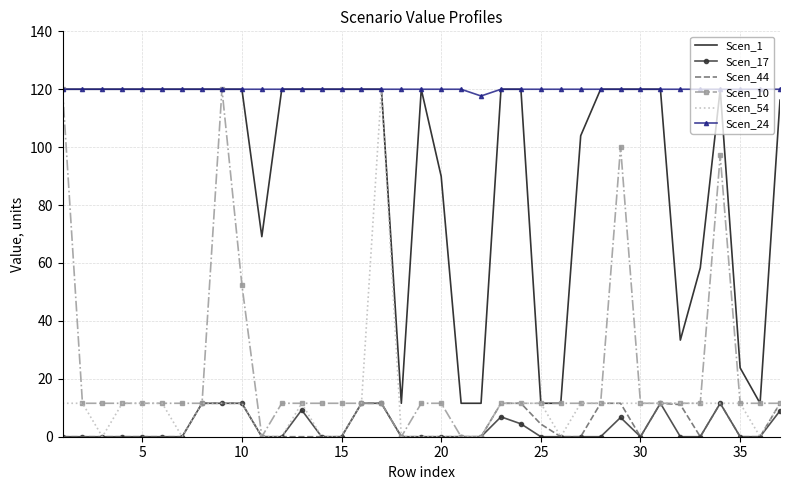

Which series has the largest total across all categories?

Scen_24